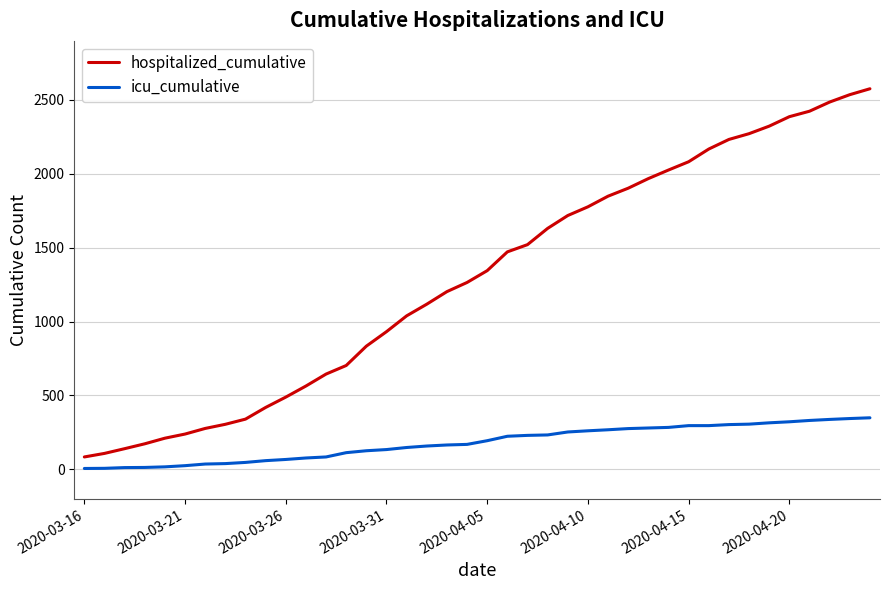

Rank the series by their average value, from highest to lowest.

hospitalized_cumulative, icu_cumulative